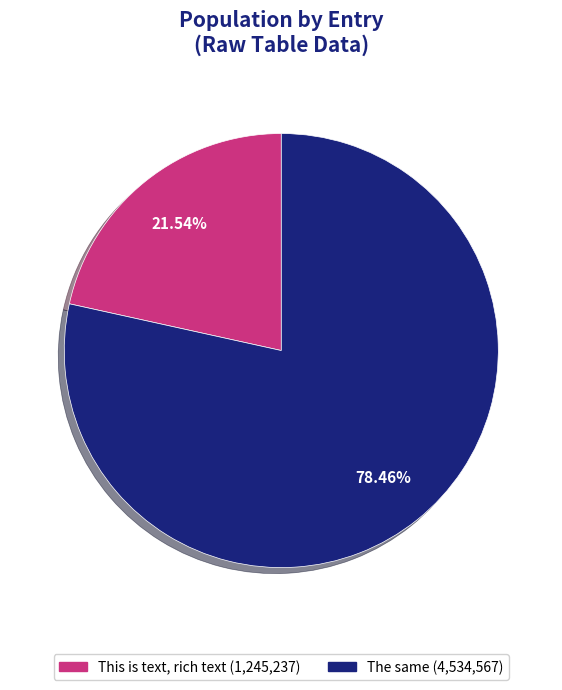

How much of the chart is everything except The same?

21.5%